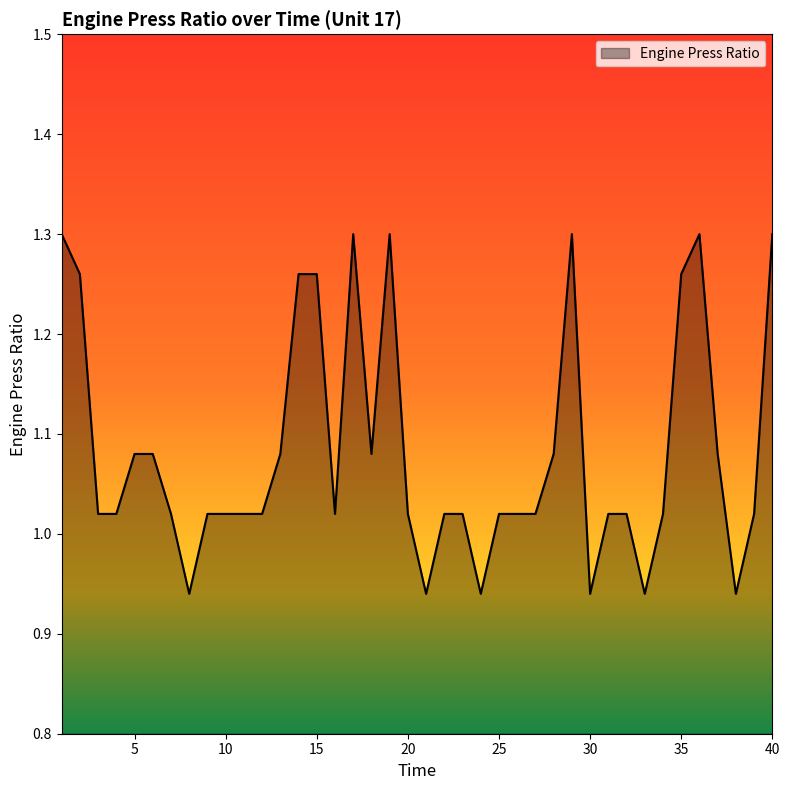

Does the chart display data point markers on the line(s)?

No